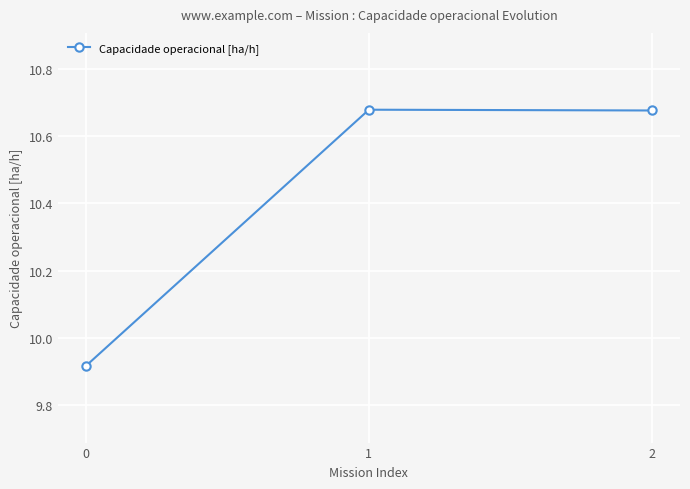

How many lines are shown in the chart?

1